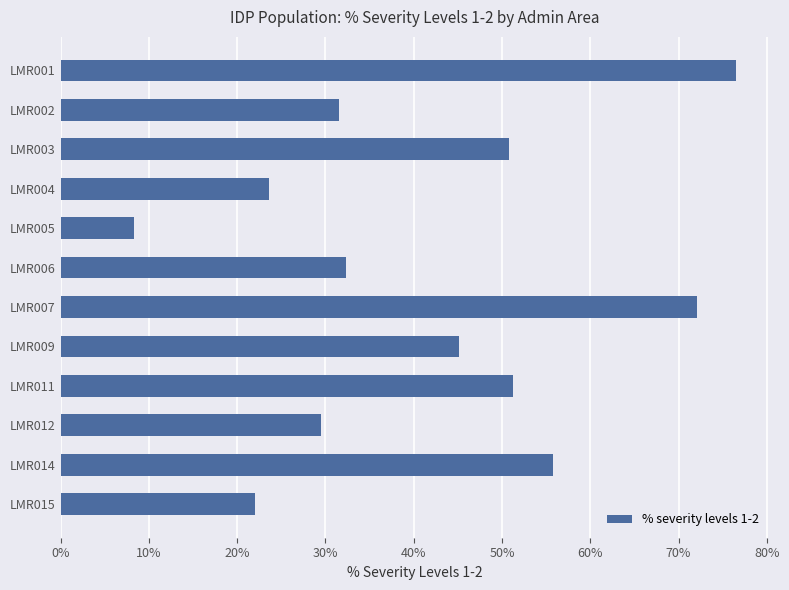

The value at LMR011 is 51.2. True or false?

True